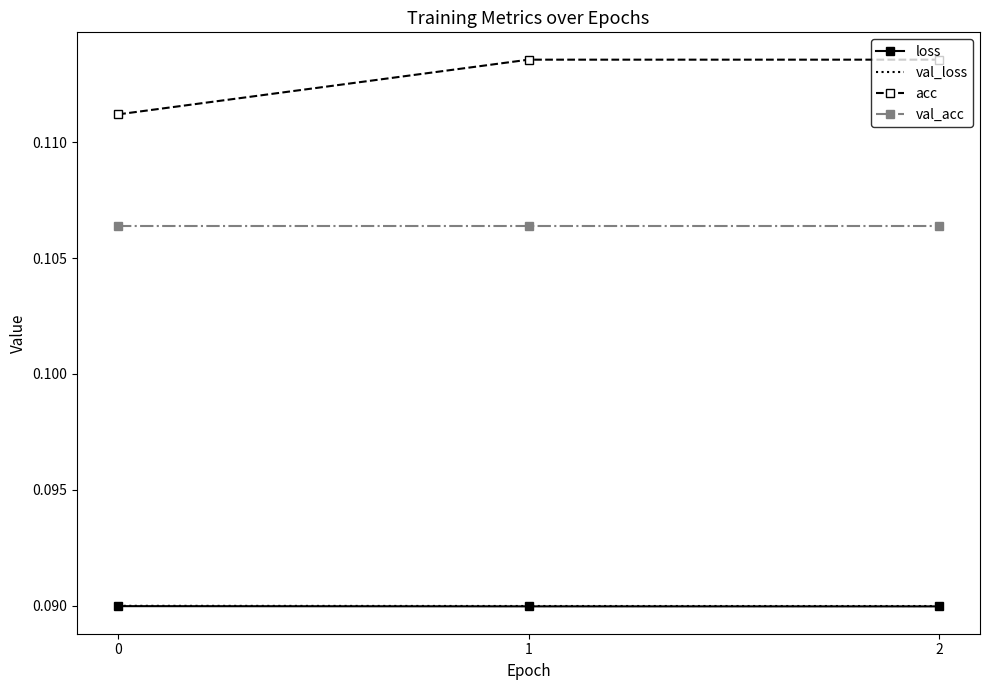

What are all the series names shown in the legend?

loss, val_loss, acc, val_acc